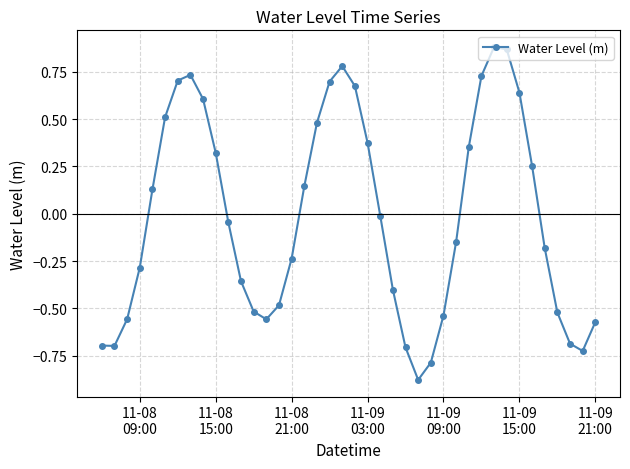

What is the difference between the maximum and minimum values?

1.8